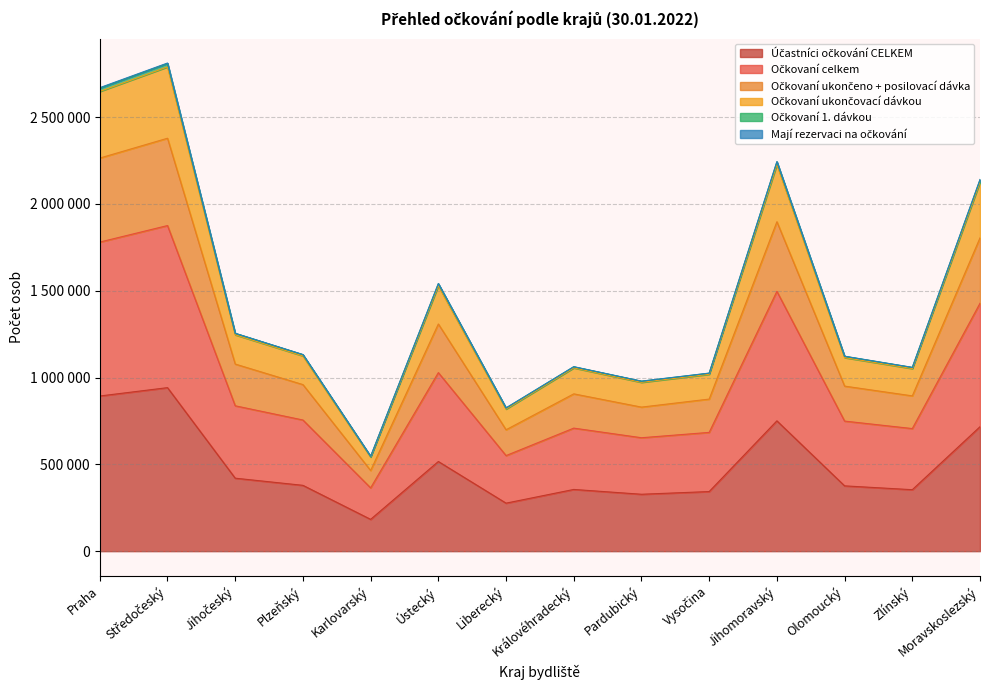

The Očkovaní ukončeno + posilovací dávka series shows 1276204 at Vysočina. True or false?

False